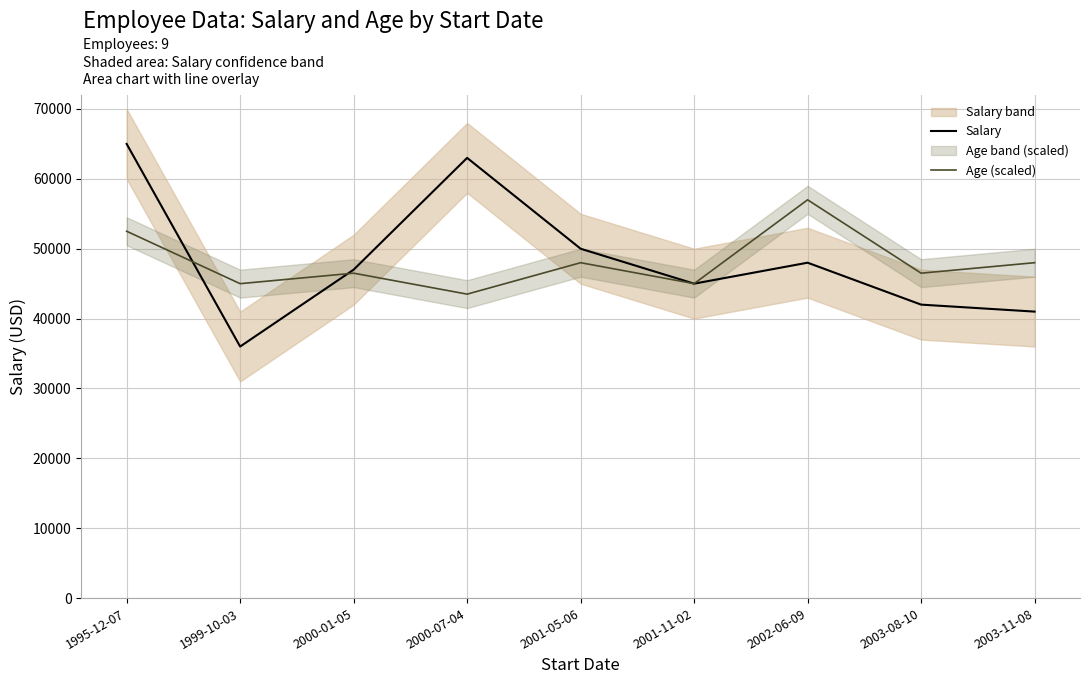

List the series in order of their peak value, lowest first.

Age (scaled), Salary